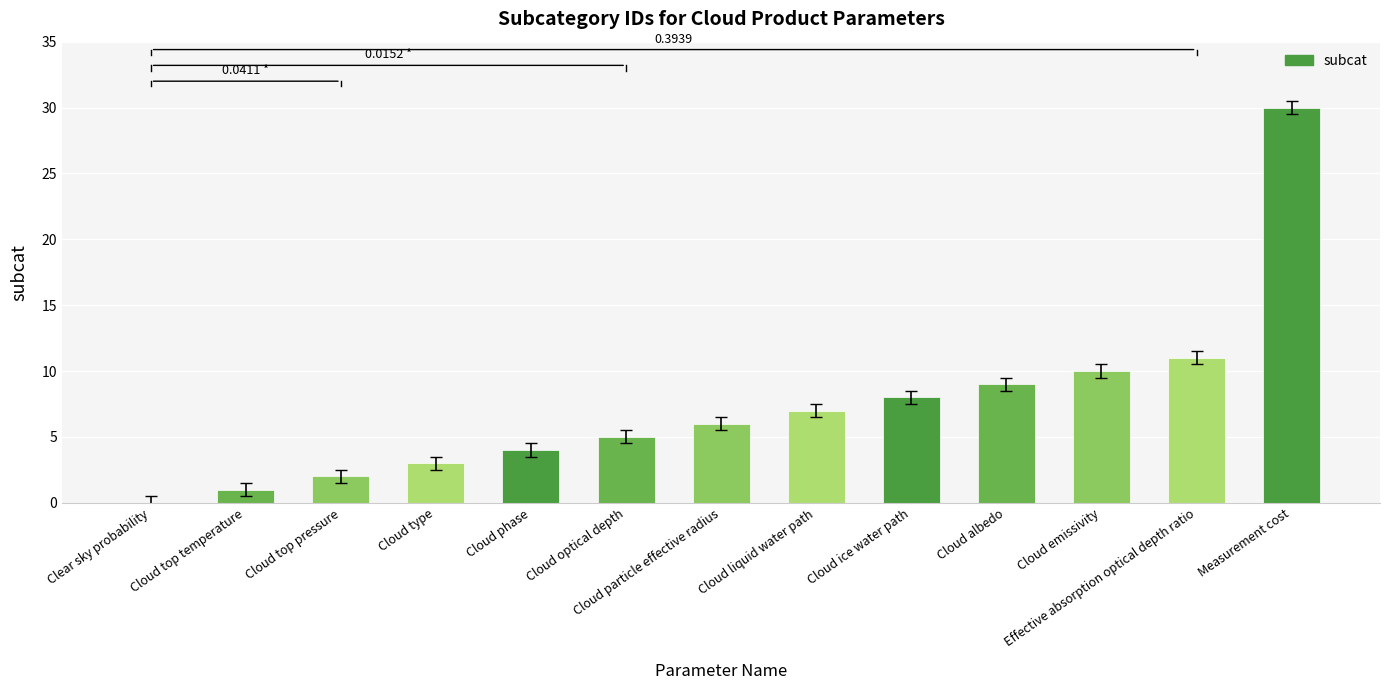

The value at Cloud ice water path is 4. True or false?

False